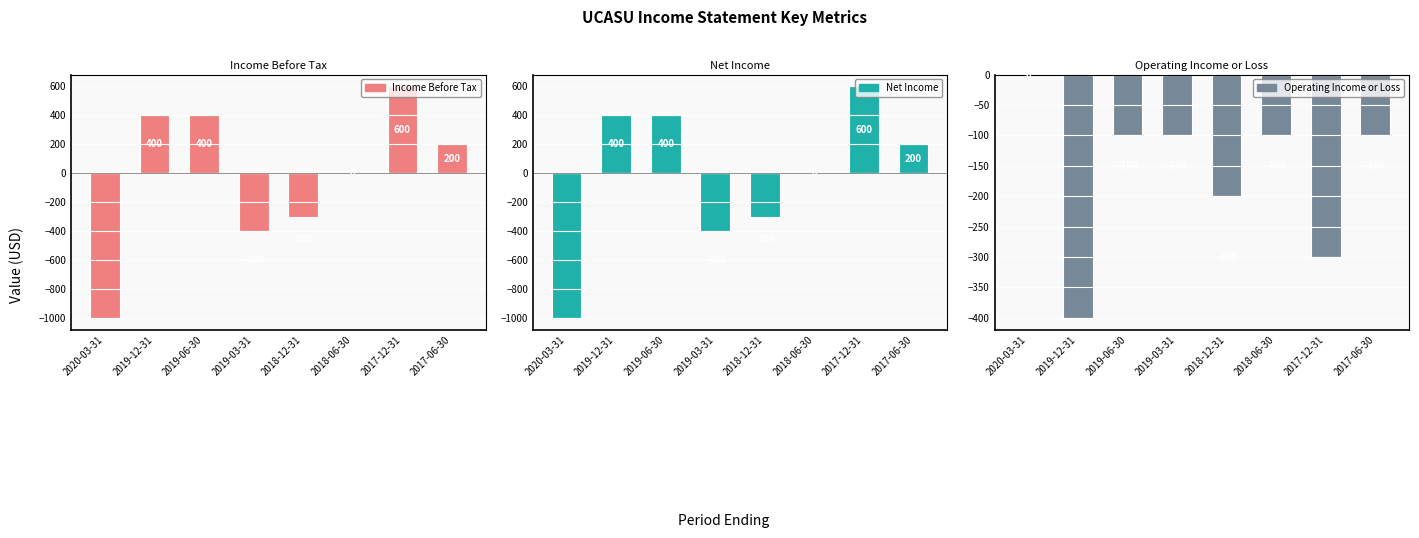

What is the value of the Operating Income or Loss bar at the 2nd from the left?

-400